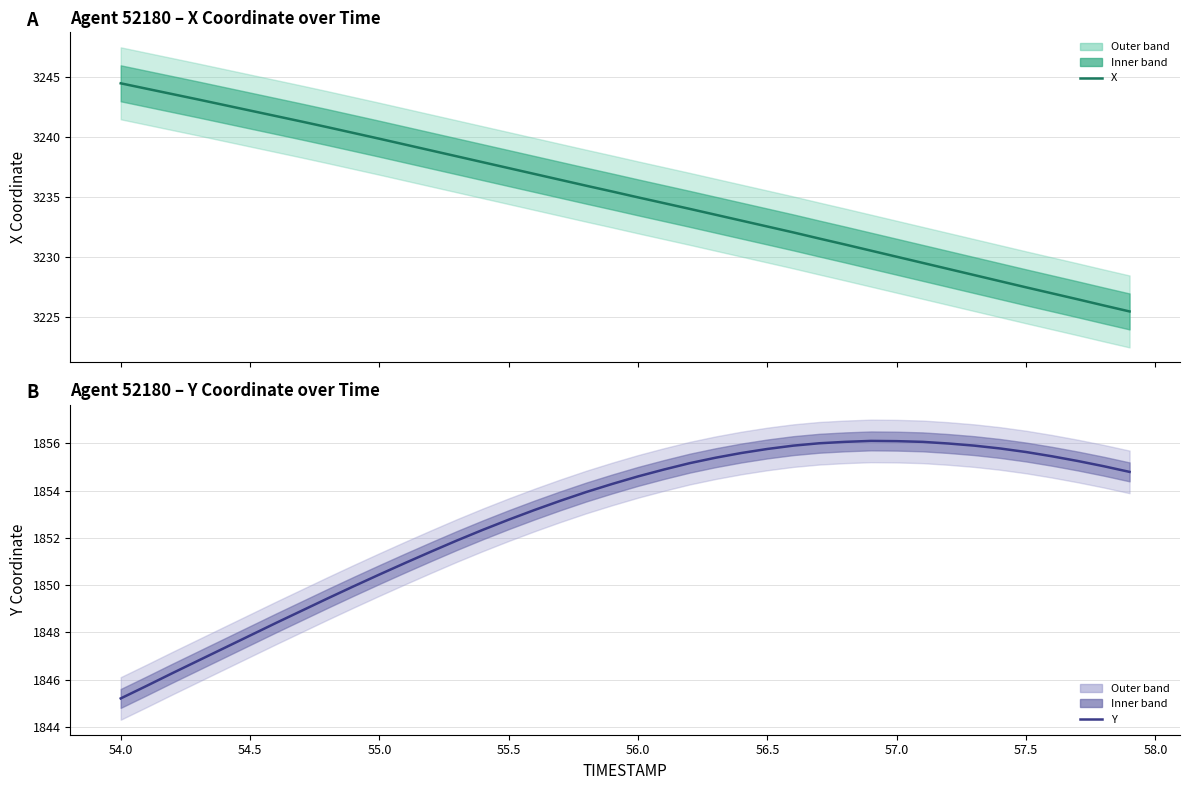

True or false: X has a value of 656.6 at 27.

False